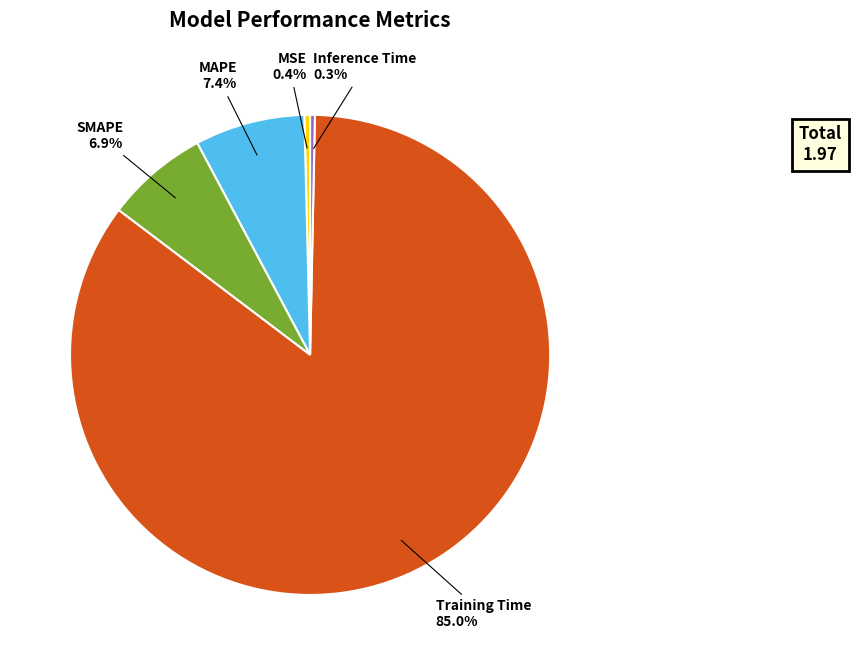

Which category has the biggest portion of the pie?

Training Time